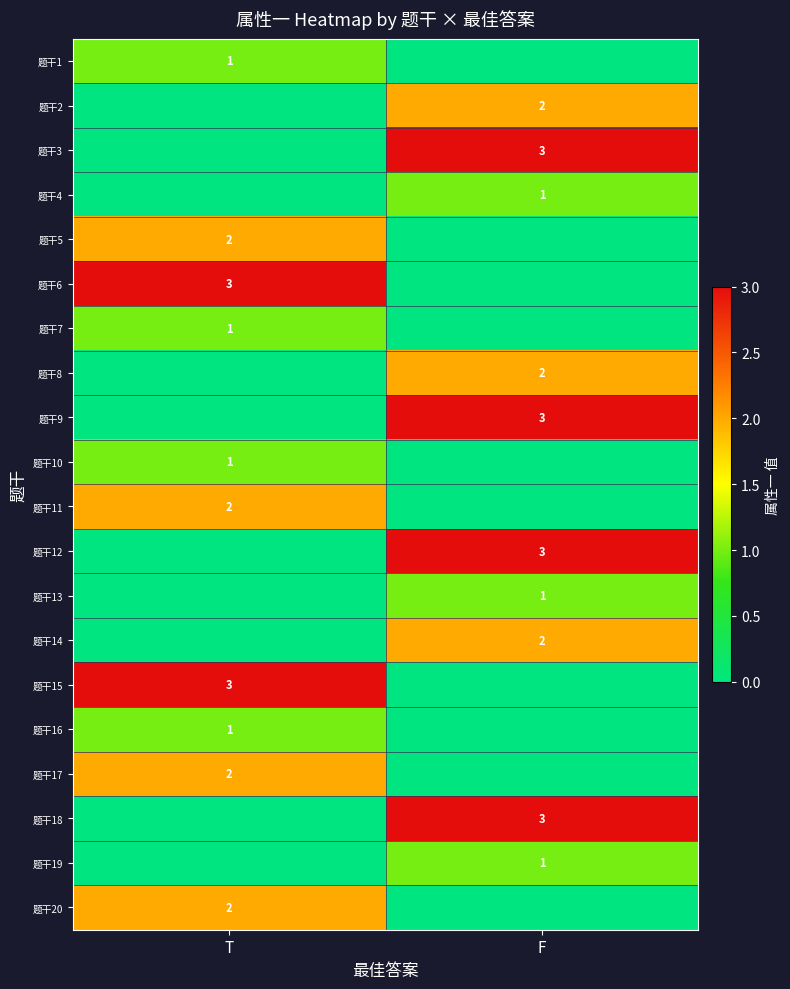

The 题干10 series shows 1 at T. True or false?

True